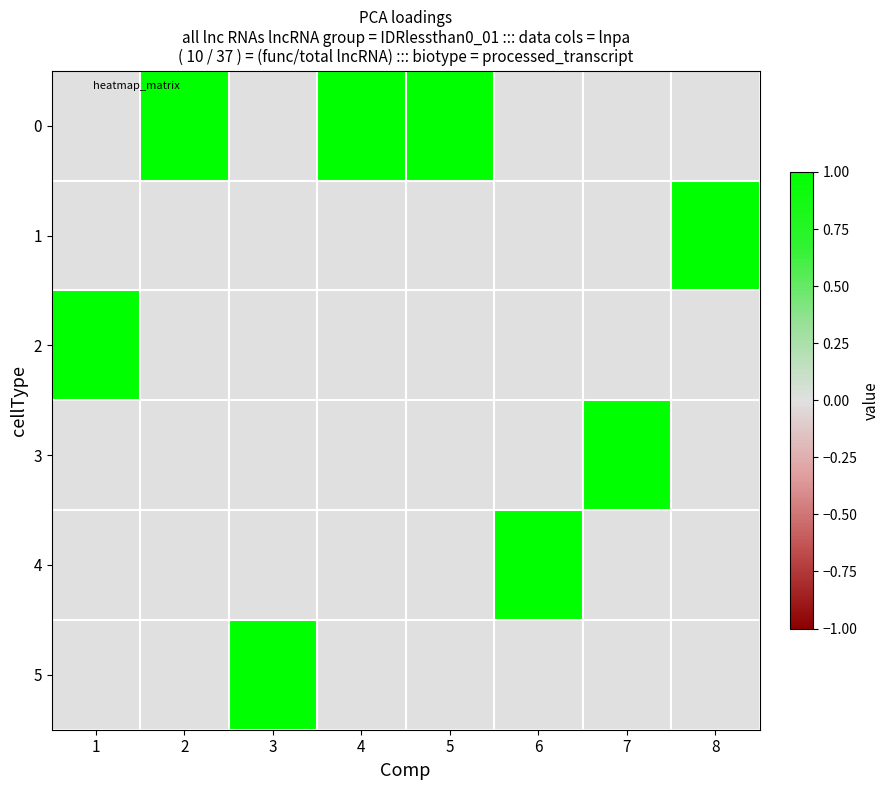

Rank the series by their maximum value, from lowest to highest.

0, 1, 2, 3, 4, 5